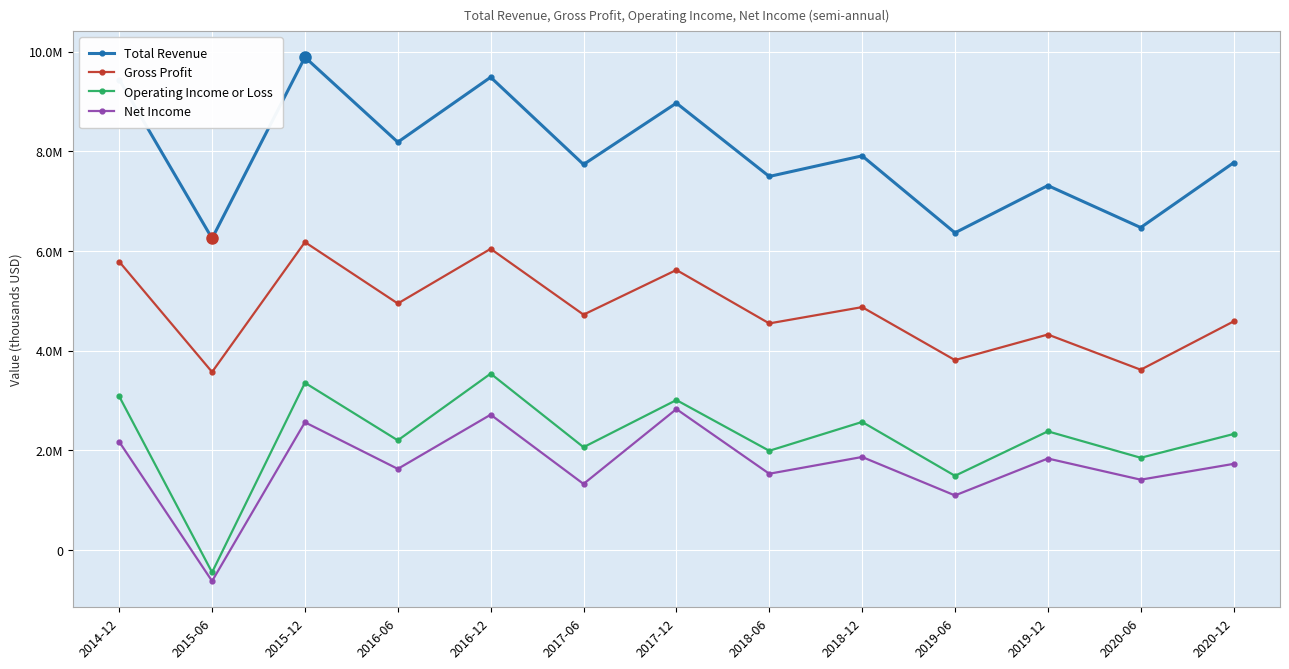

What is the difference between the maximum and minimum values in the Gross Profit series?

2606300